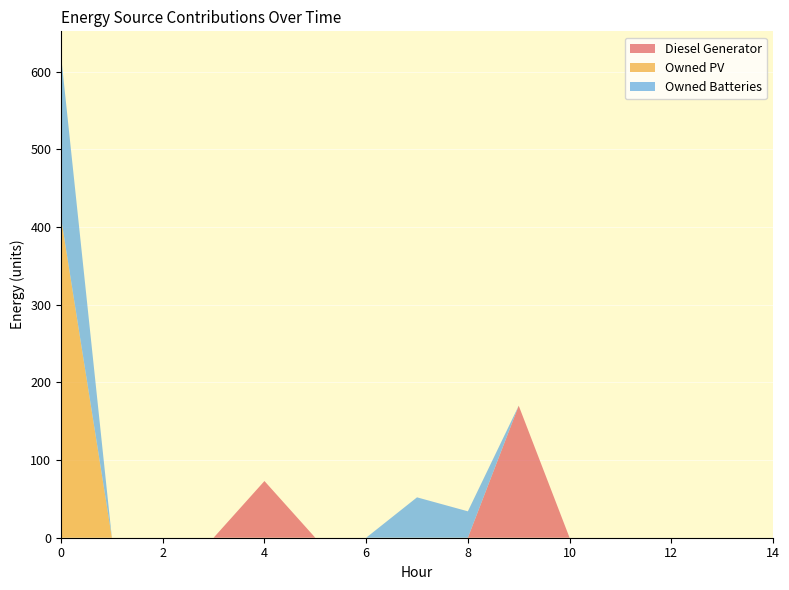

Reading right to left, extract all data points from this chart.

Diesel Generator: 0	0	0	0	0	170	0	0	0	0	73	0	0	0	0
Owned PV: 0	0	0	0	0	0	0	0	0	0	0	0	0	0	412
Owned Batteries: 0	0	0	0	0	0	34	52	0	0	0	0	0	0	209